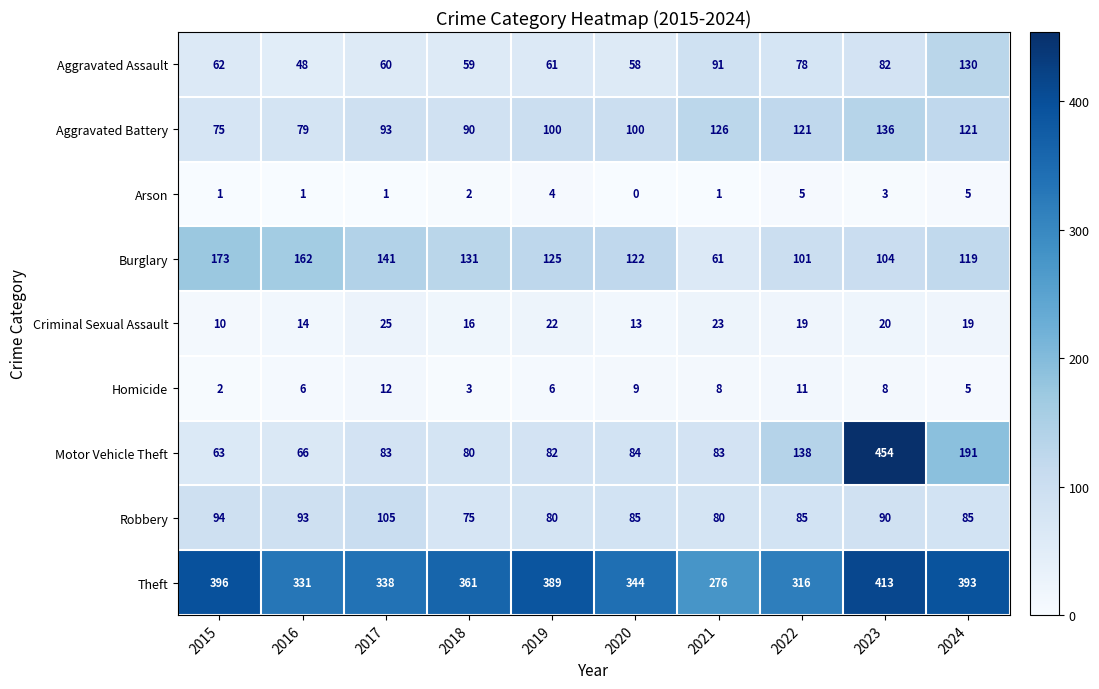

Rank the series by their maximum value, from highest to lowest.

Motor Vehicle Theft, Theft, Burglary, Aggravated Battery, Aggravated Assault, Robbery, Criminal Sexual Assault, Homicide, Arson